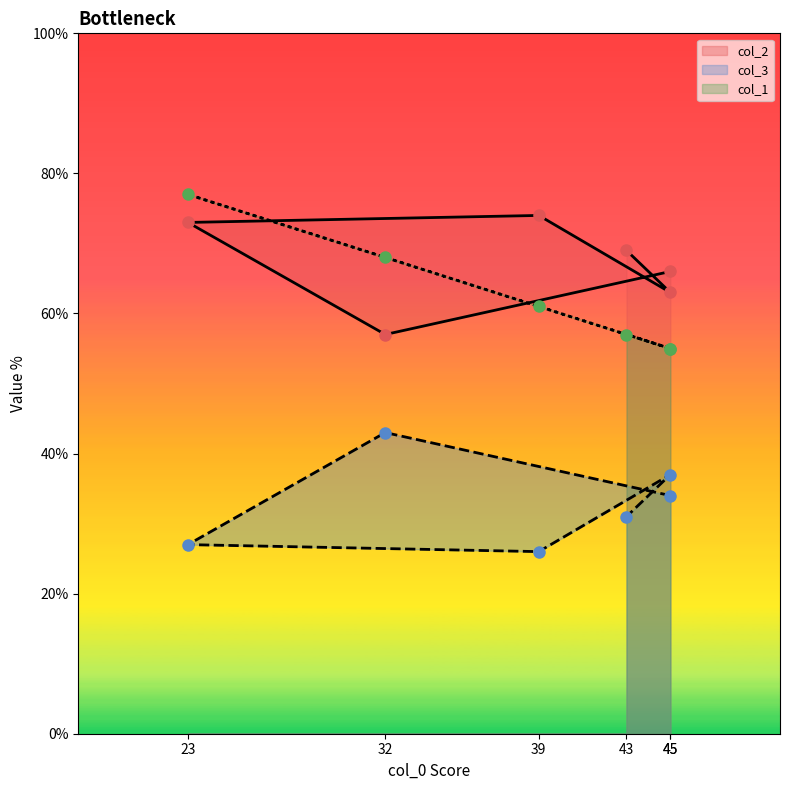

Where is col_3 nearest to the value 34?

45